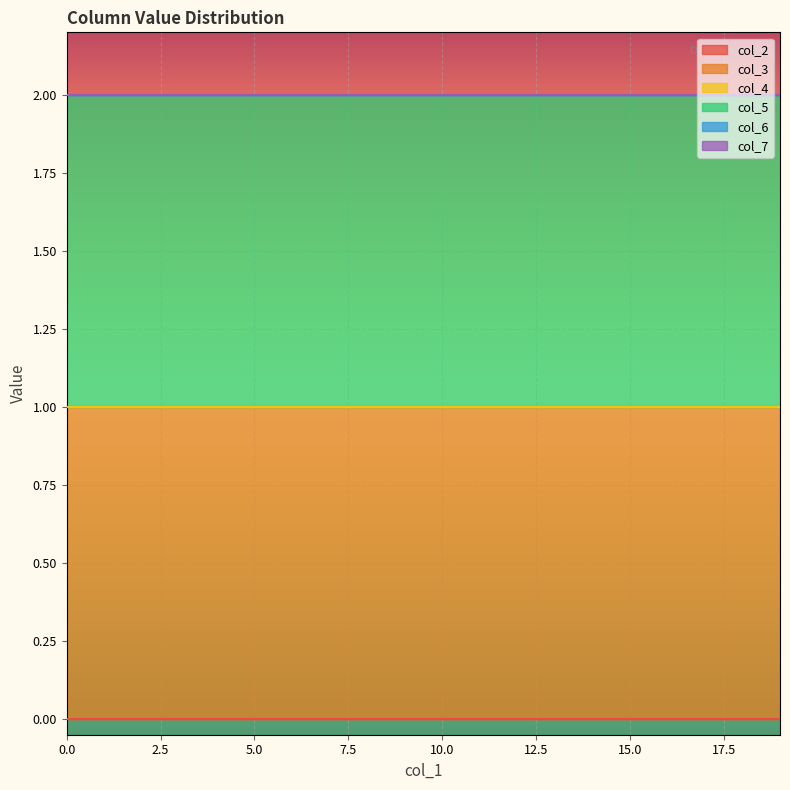

What is the average value of the col_3 series?

1